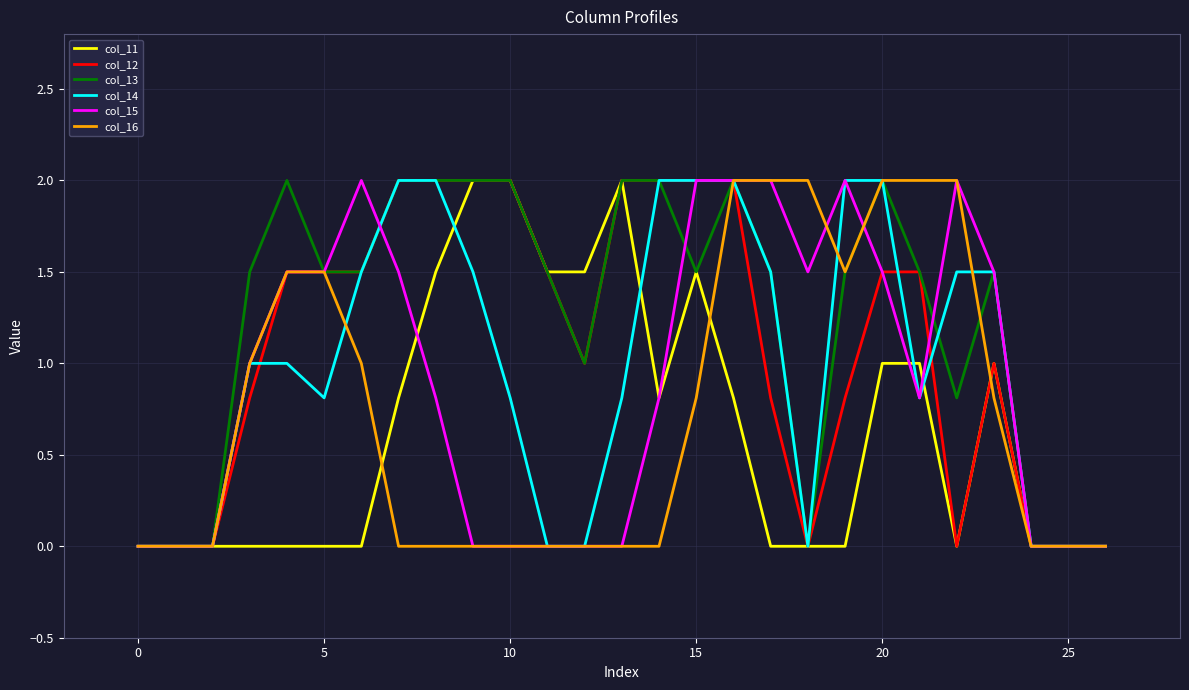

What is the maximum value for col_14?

2.0